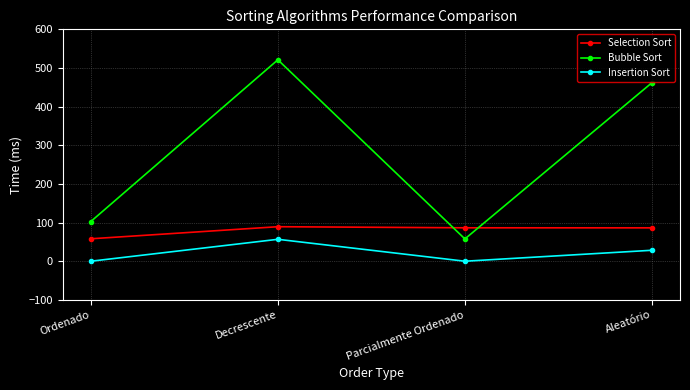

True or false: Bubble Sort and Insertion Sort cross at least once.

False